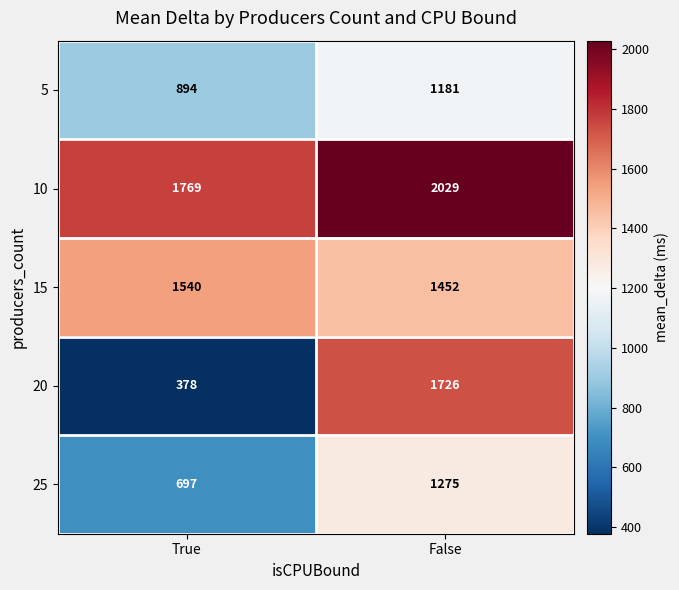

True or false: 5 has a value of 1181 at False.

True